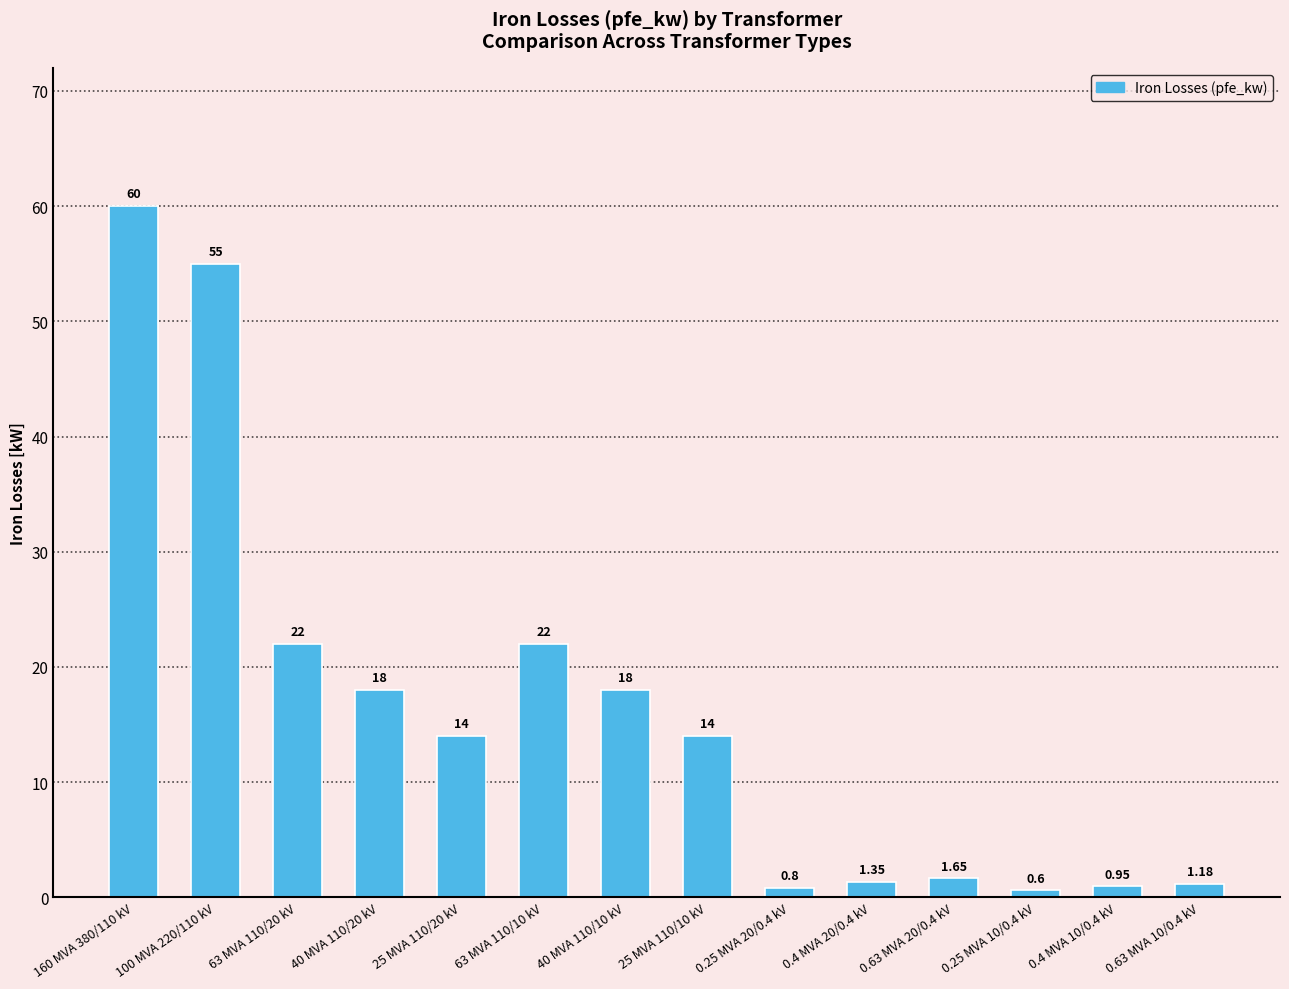

Between 63 MVA 110/20 kV and 25 MVA 110/10 kV, which is larger?

63 MVA 110/20 kV